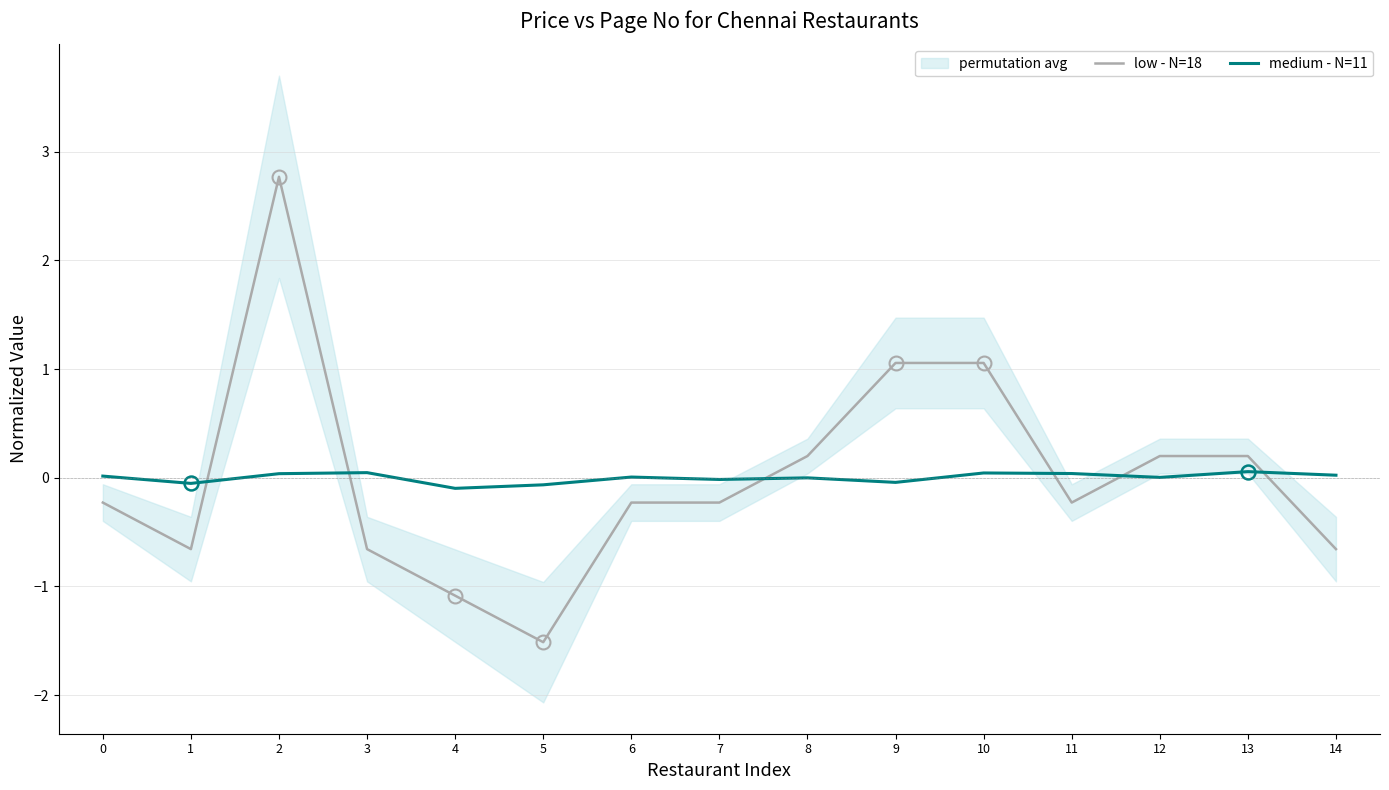

List the labels in order of medium - N=11 value, smallest first.

4, 5, 1, 9, 7, 8, 12, 6, 0, 14, 2, 11, 10, 3, 13